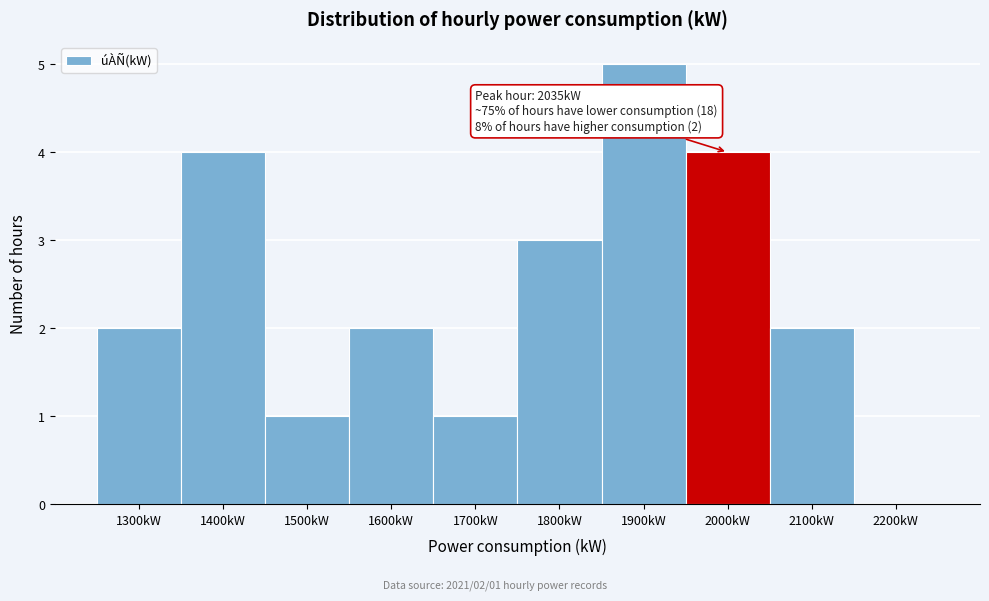

Reading right to left, extract all data points from this chart.

2200kW=0	2100kW=2	2000kW=4	1900kW=5	1800kW=3	1700kW=1	1600kW=2	1500kW=1	1400kW=4	1300kW=2